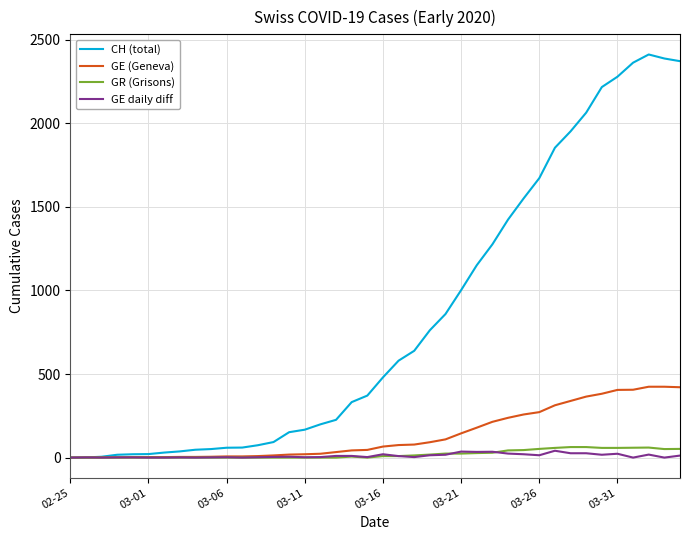

Which series has the largest range (max minus min)?

CH (total)